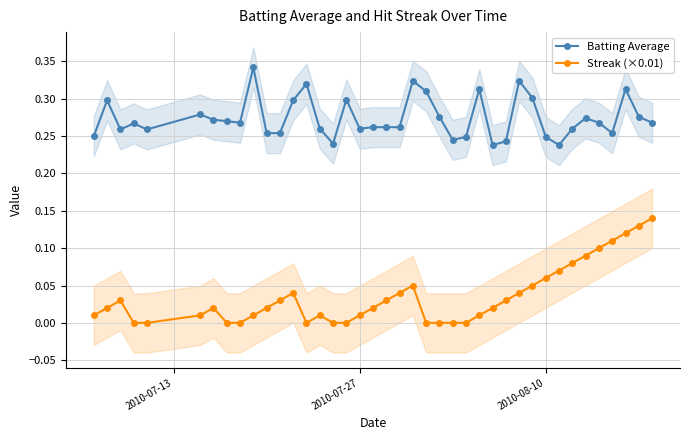

How many positive values does the Streak (×0.01) series have?

29